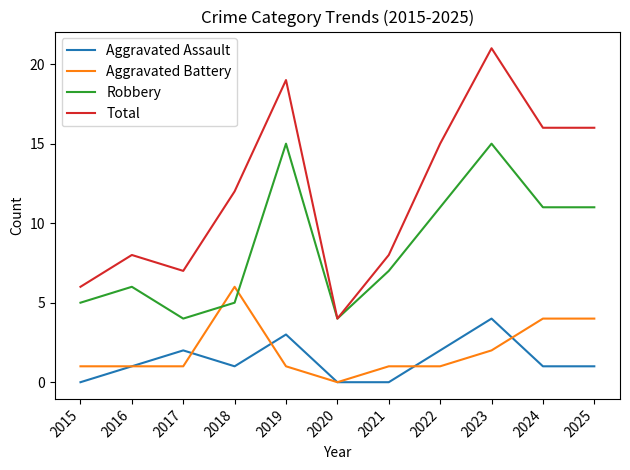

At which category does Aggravated Assault reach its first local valley?

2018